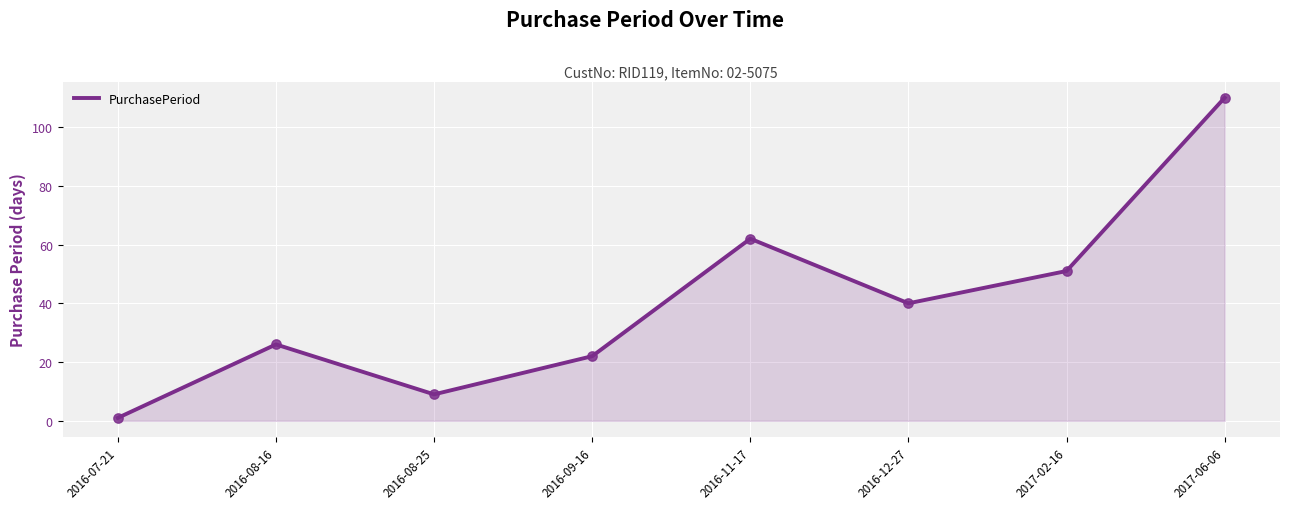

Which has a higher value, 2016-08-16 or 2016-09-16?

2016-08-16